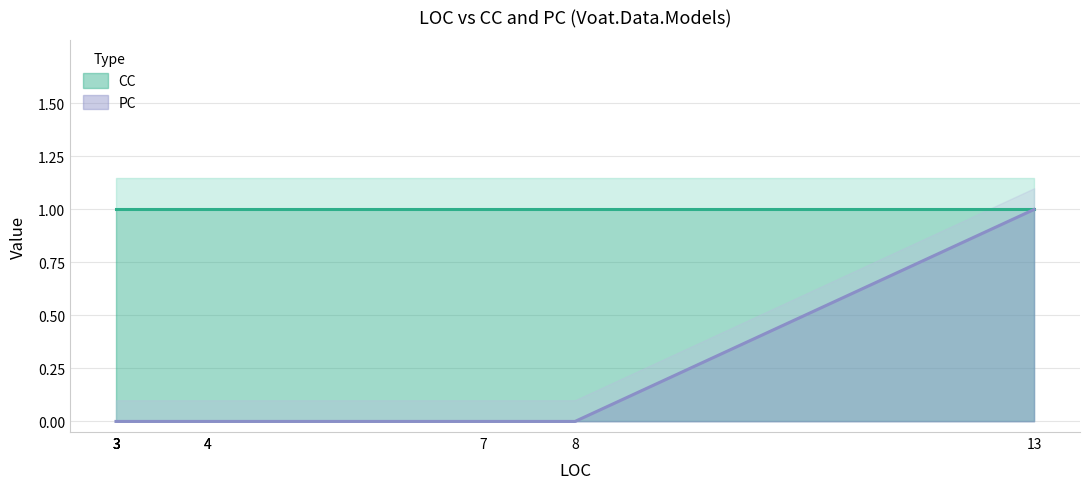

The value at 13 is 2. True or false?

False